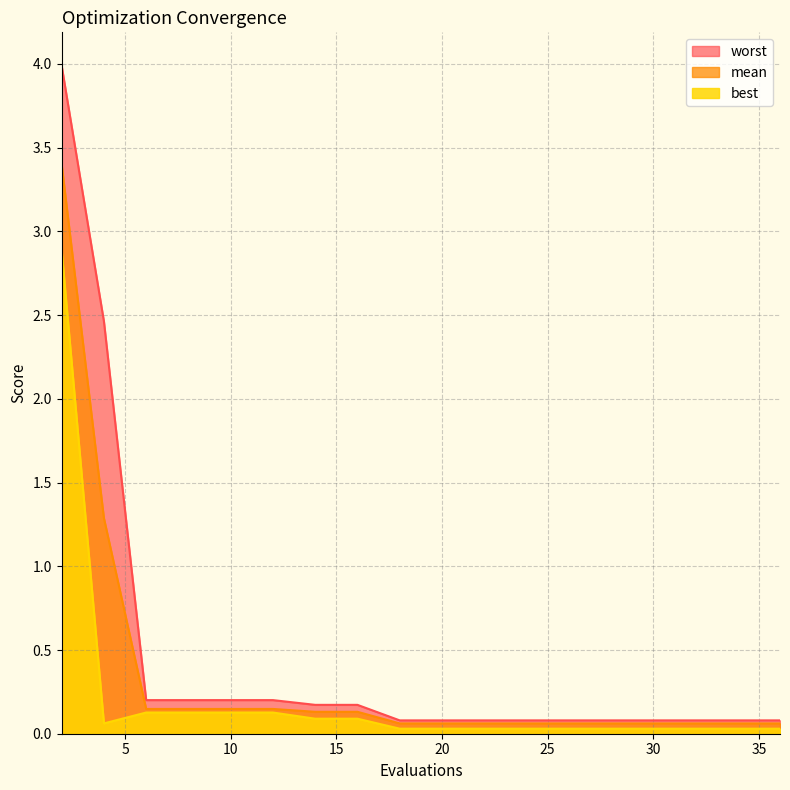

How many data points does each series have?

19